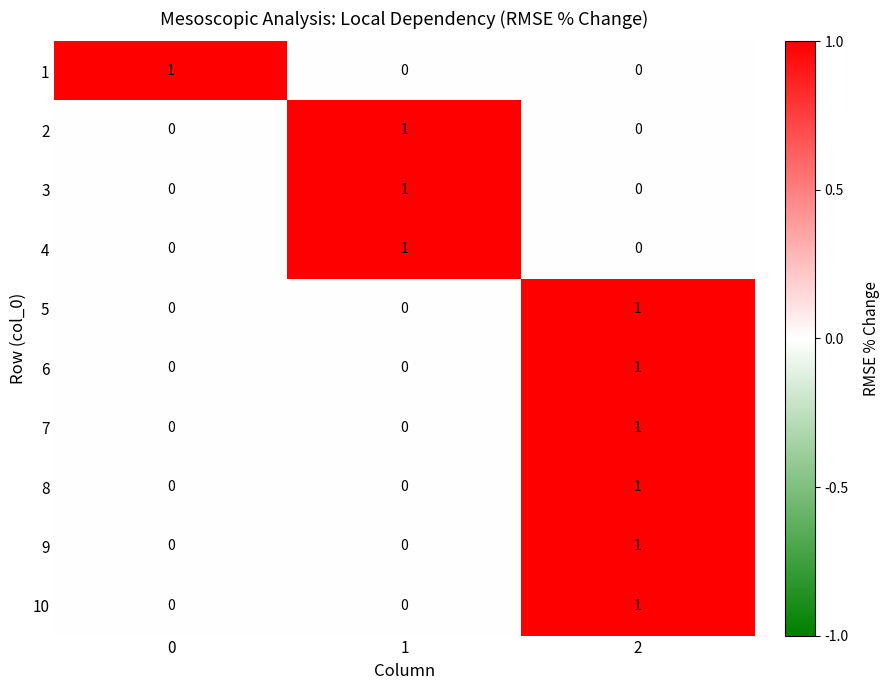

Reading left to right, extract all data points from this chart.

1: 0=1	1=0	2=0
2: 0=0	1=1	2=0
3: 0=0	1=1	2=0
4: 0=0	1=1	2=0
5: 0=0	1=0	2=1
6: 0=0	1=0	2=1
7: 0=0	1=0	2=1
8: 0=0	1=0	2=1
9: 0=0	1=0	2=1
10: 0=0	1=0	2=1